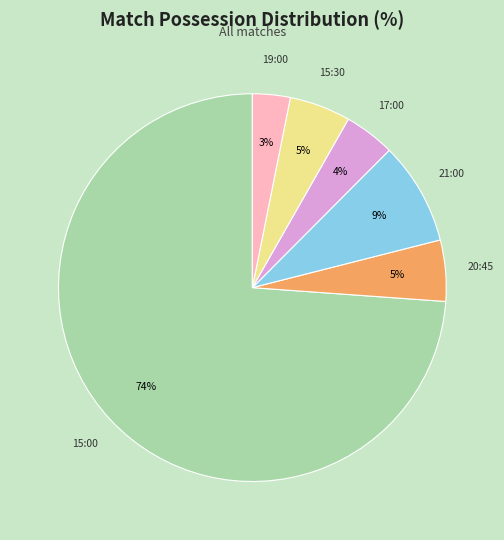

Does any single category account for the majority?

Yes